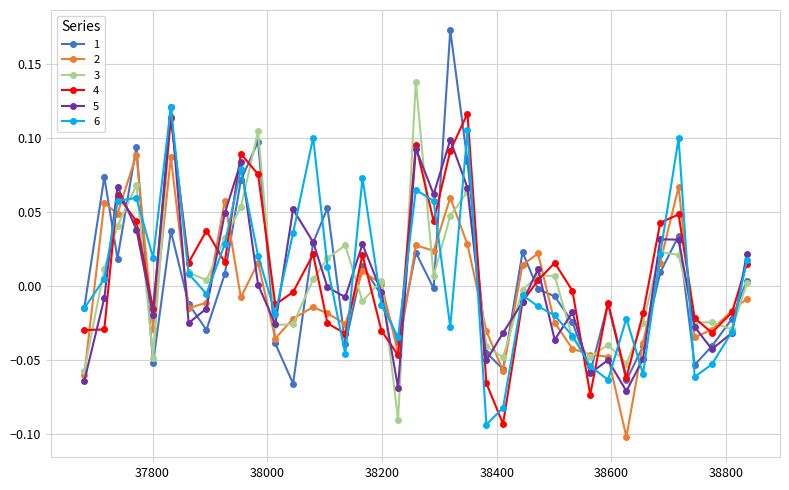

True or false: 4 has more than 0 interior local peaks.

True